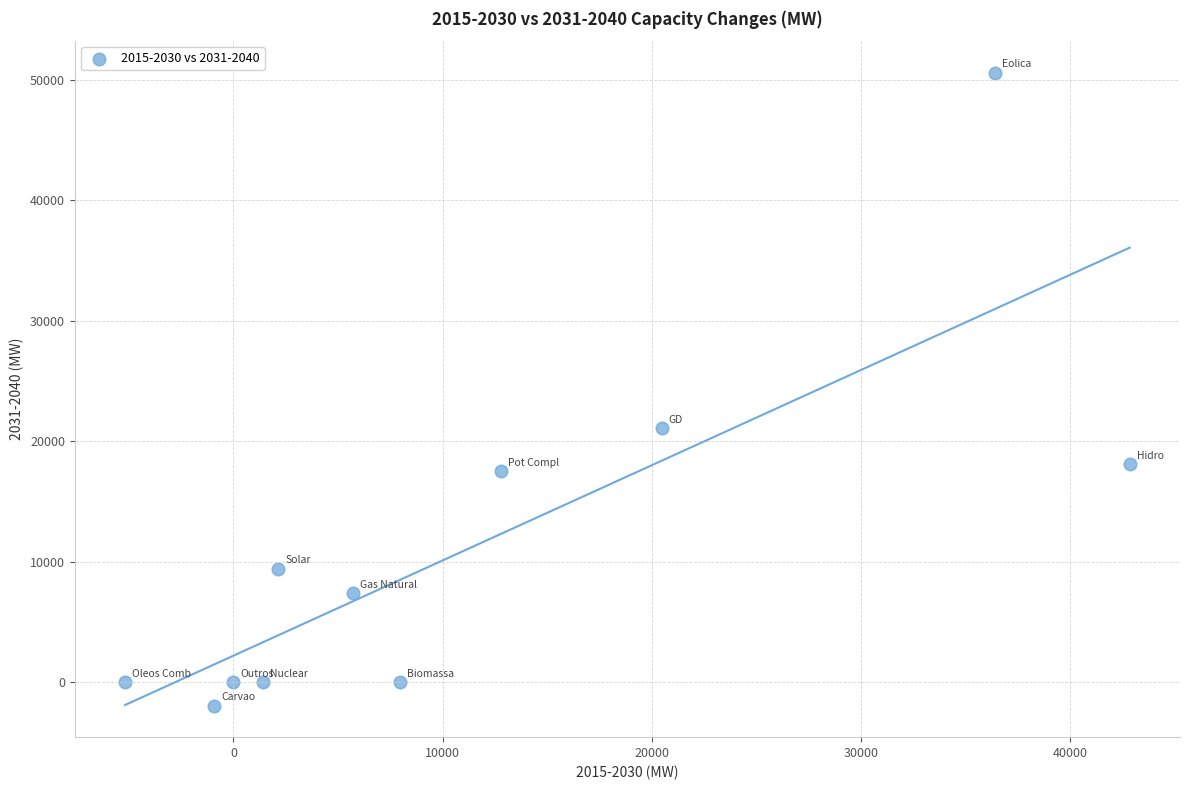

What is the average Y value?

11105